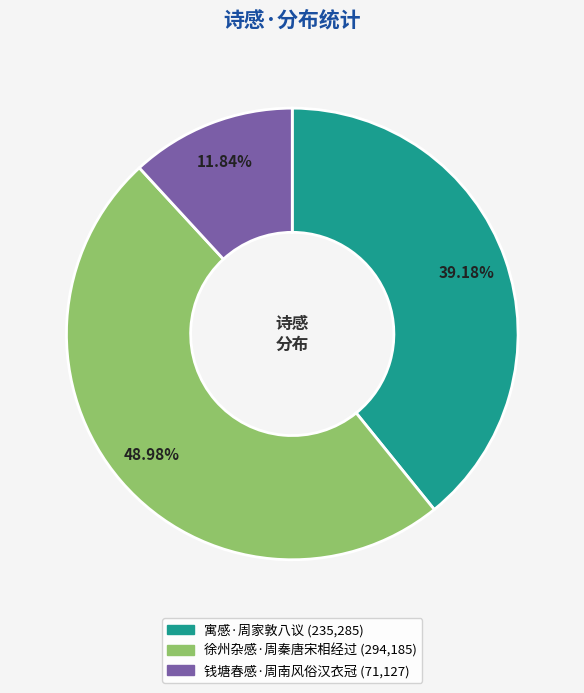

What portion of the pie excludes 寓感·周家敦八议?

60.8%